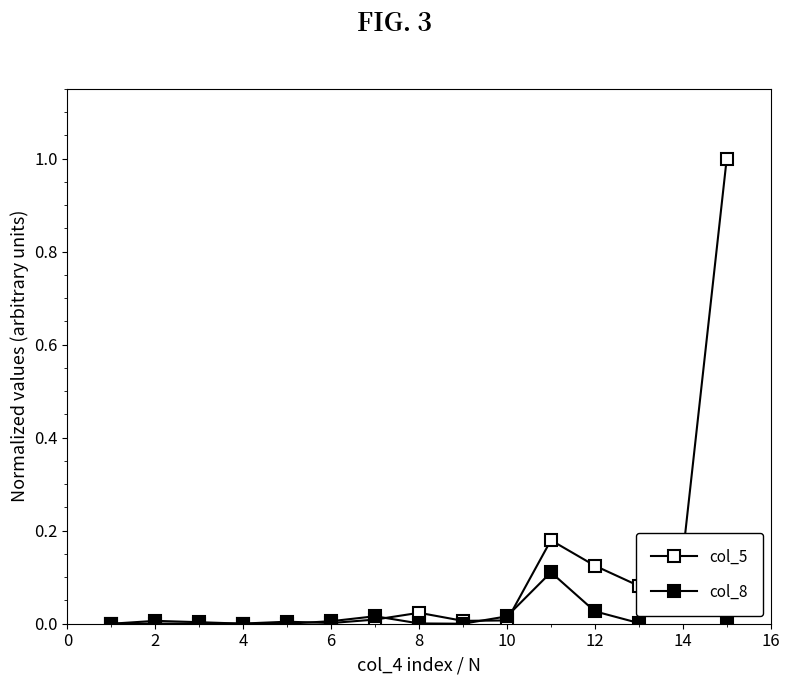

Count the number of data series in this chart.

2